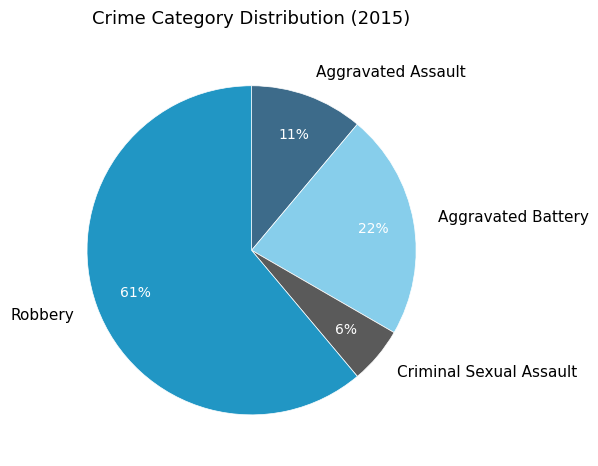

To the nearest percent, what is the difference between the Aggravated Assault and Aggravated Battery slice percentages?

11%